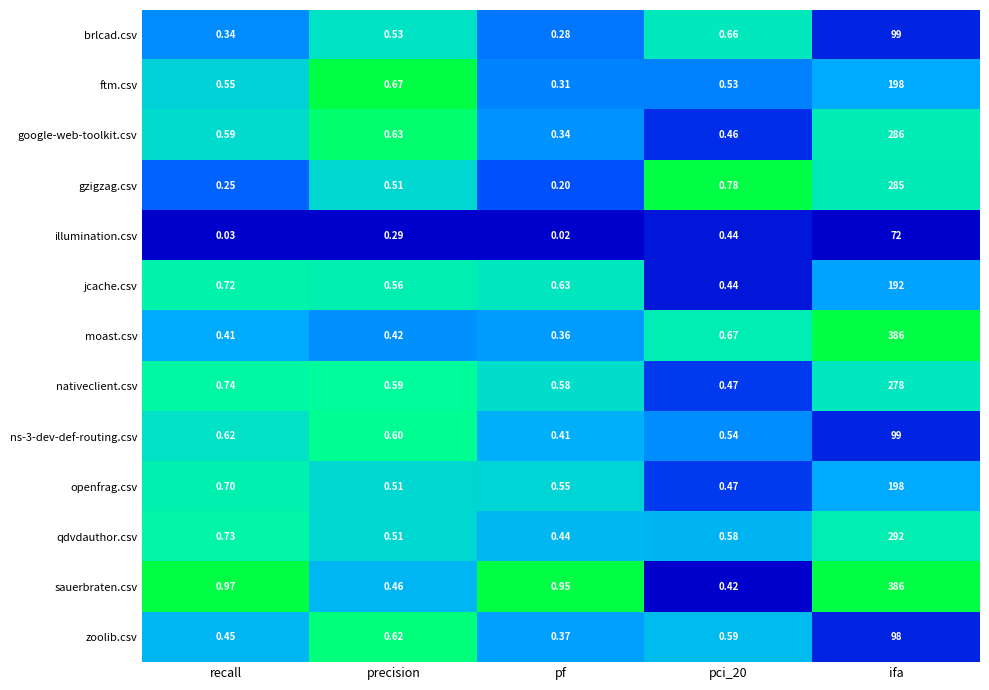

Which series has the largest total across all categories?

sauerbraten.csv